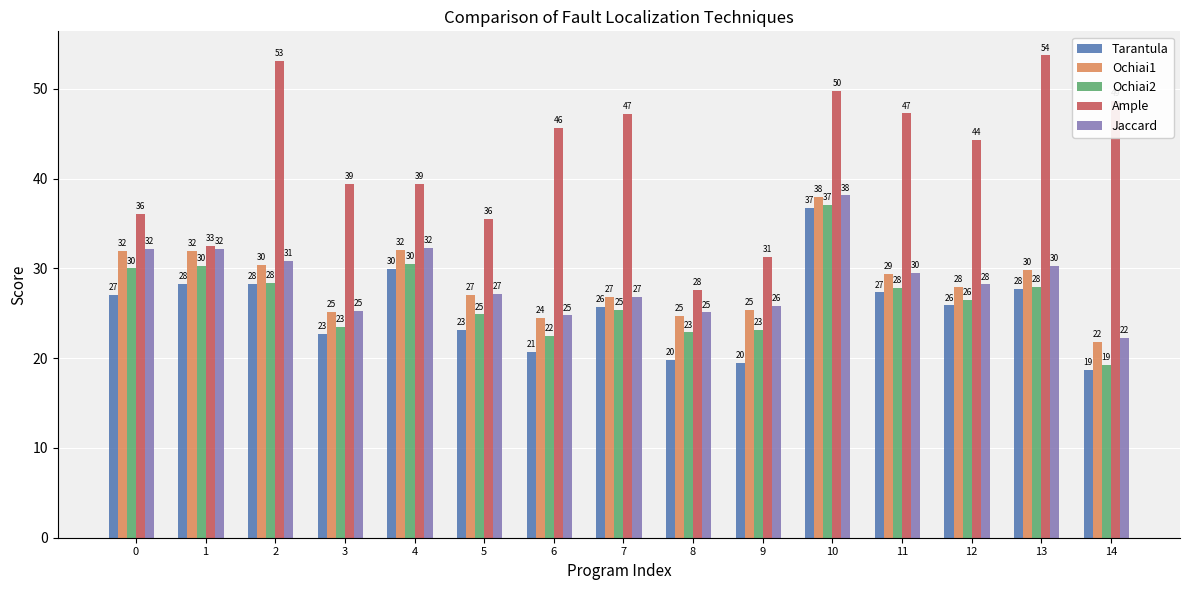

How many categories are shown in the chart?

15